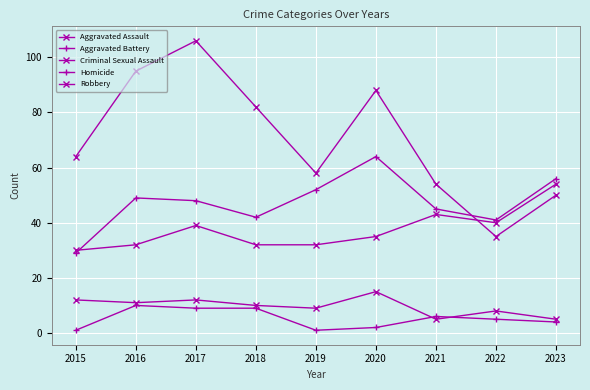

How many lines are shown in the chart?

5